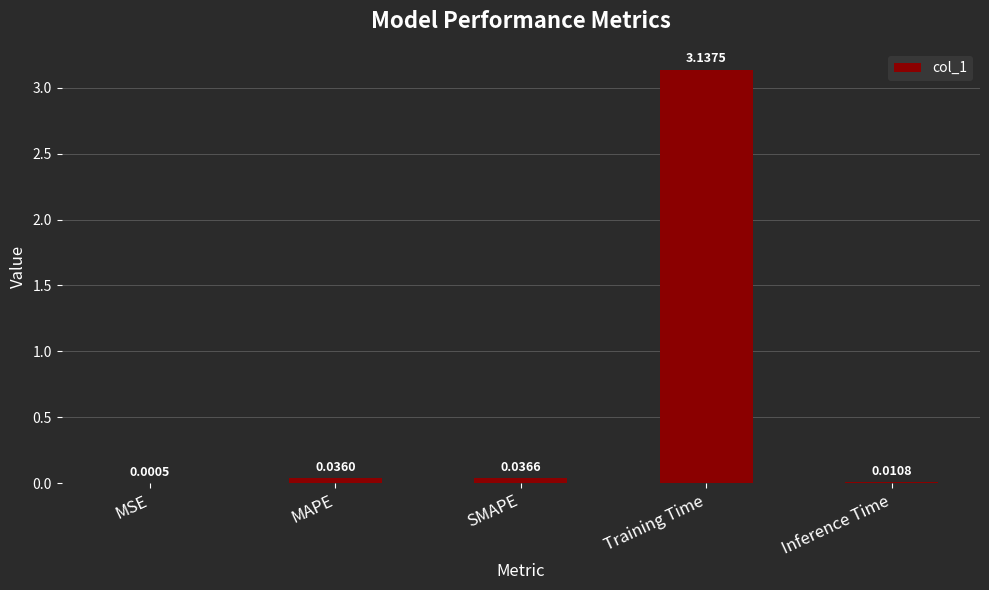

What is the sum of all values?

3.2